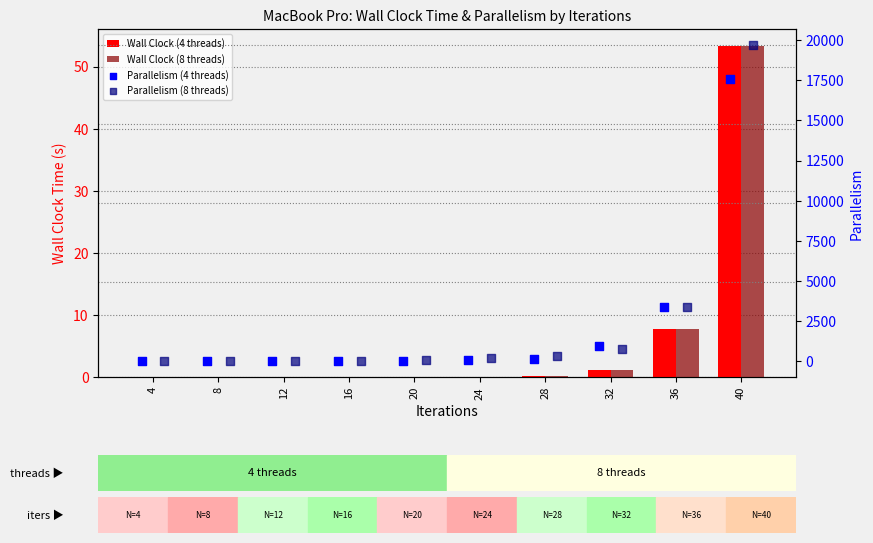

What are all the series names shown in the legend?

Wall Clock (4 threads), Wall Clock (8 threads), Parallelism (4 threads), Parallelism (8 threads)